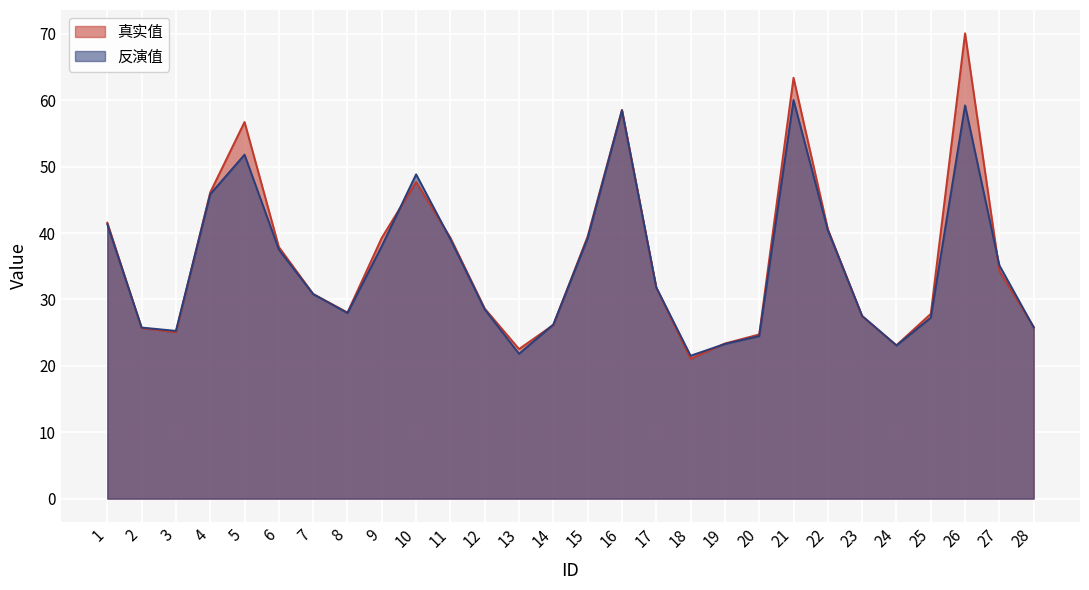

At which label is 真实值 closest to 45?

4